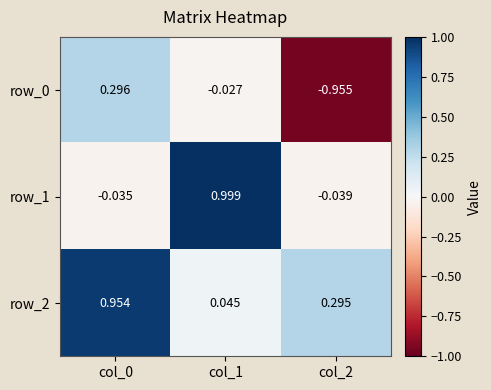

Is the value of row_0 at col_1 greater than the value of row_2 at col_1?

No